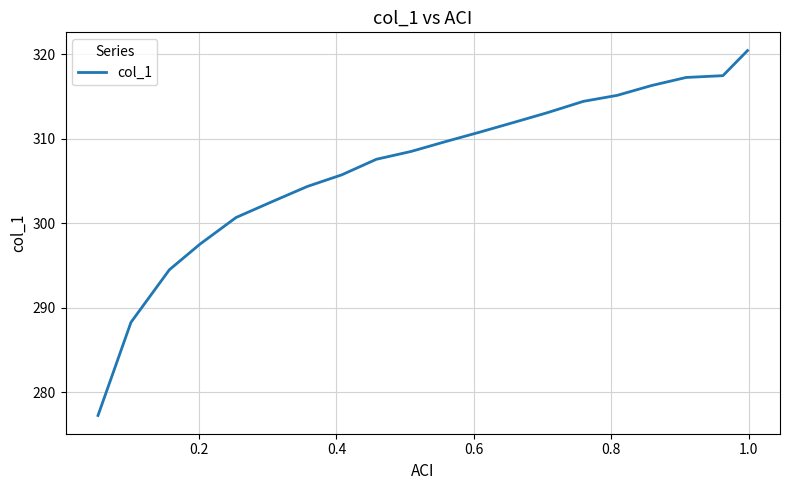

What is the minimum value shown in the chart?

277.2